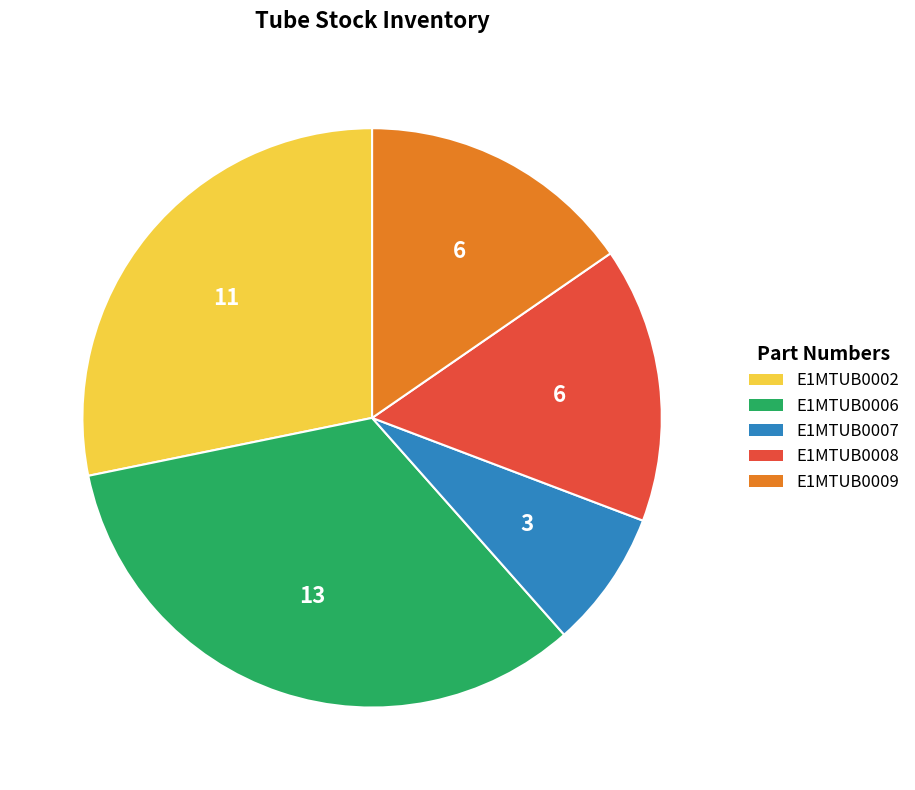

Is it true that E1MTUB0002 is 28% of the pie?

True